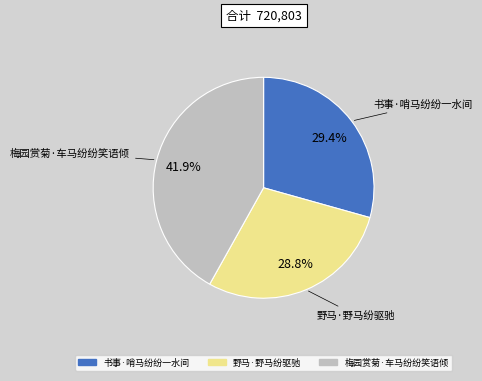

Is there any slice that represents more than half of the pie?

No